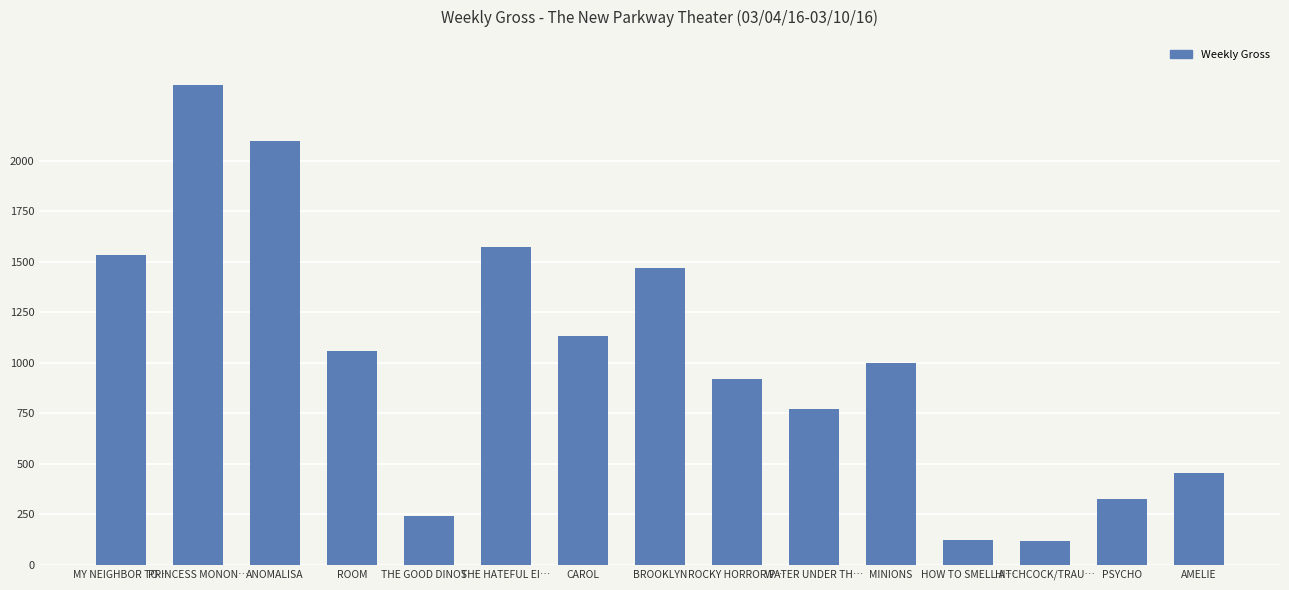

What is the sum of the values at ROCKY HORROR P… and HITCHCOCK/TRAU…?

1037